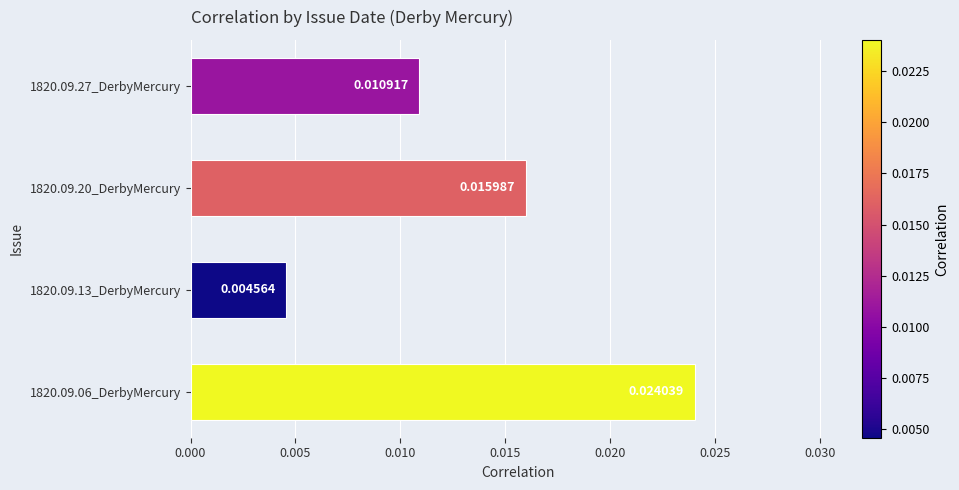

How many values are between 0 and 1?

4